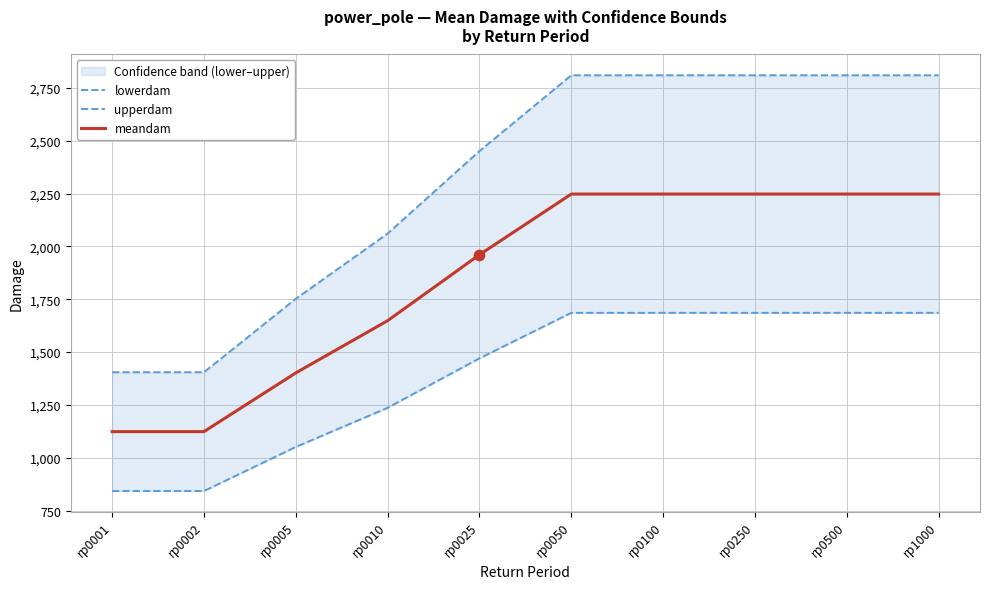

Which series has the largest total across all categories?

upperdam